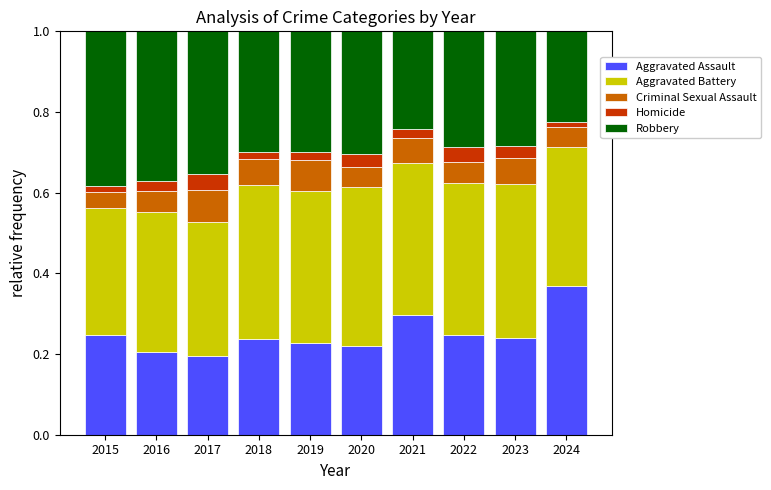

Which category has the highest value in the Aggravated Assault series?

2024